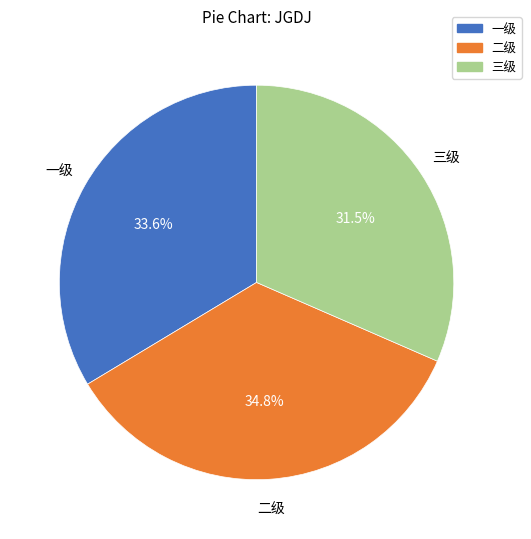

What percentage is the 二级 slice, to the nearest percent?

35%